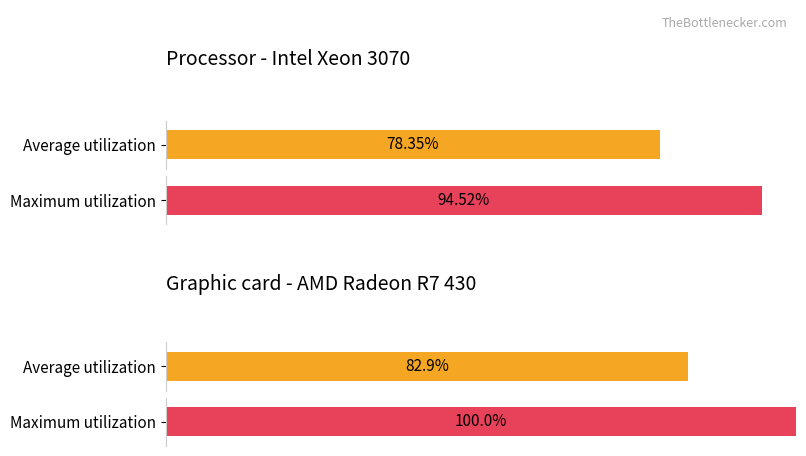

Where is Average utilization nearest to the value 1?

1